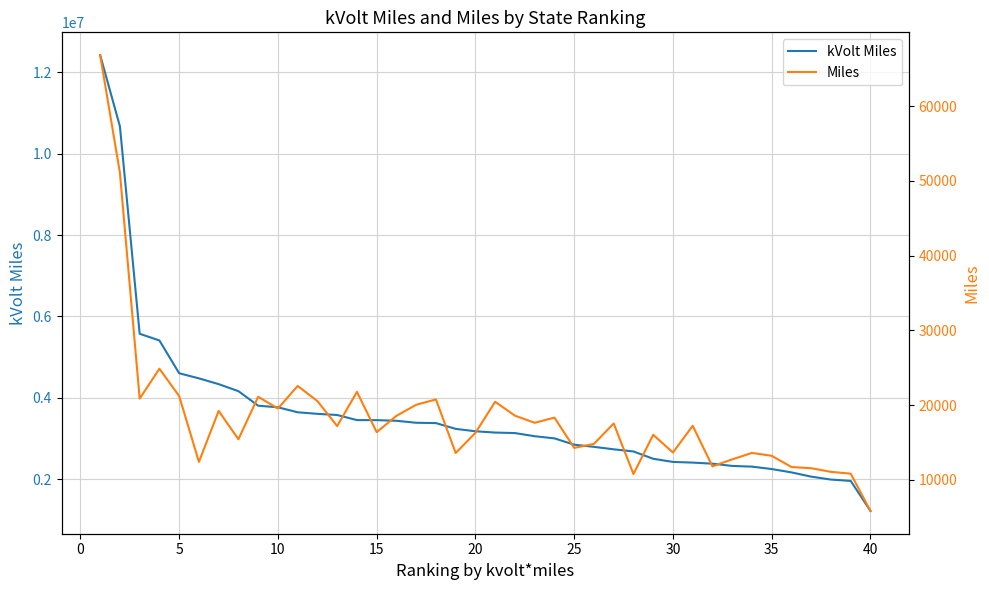

True or false: kVolt Miles has a value of 2261553.8 at 15.

False